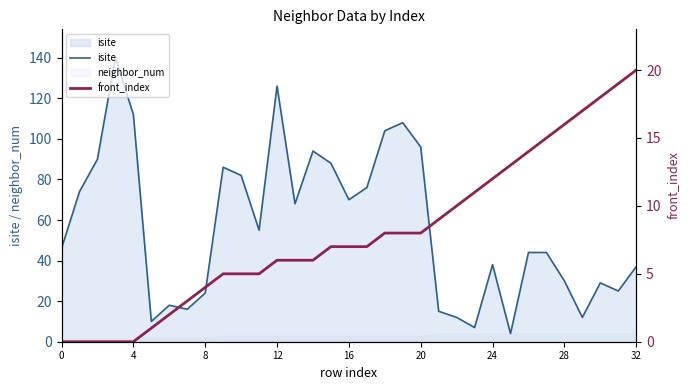

What is the highest value of the isite series?

140